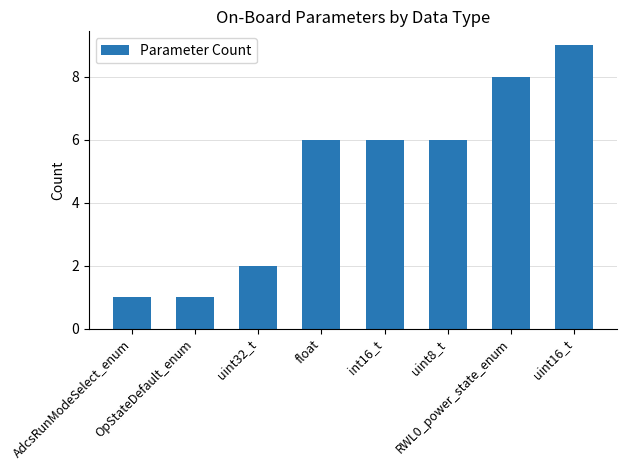

Which category has the highest value across all series?

uint16_t